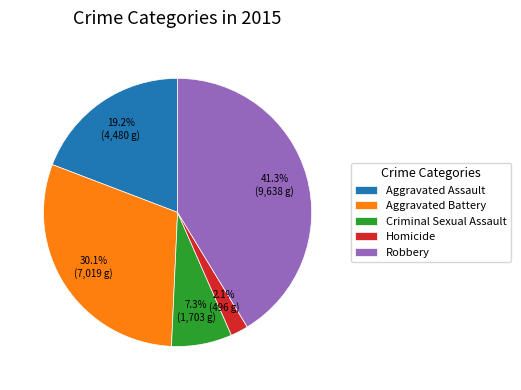

To the nearest percent, what is the combined percentage of Aggravated Battery and Homicide?

32%